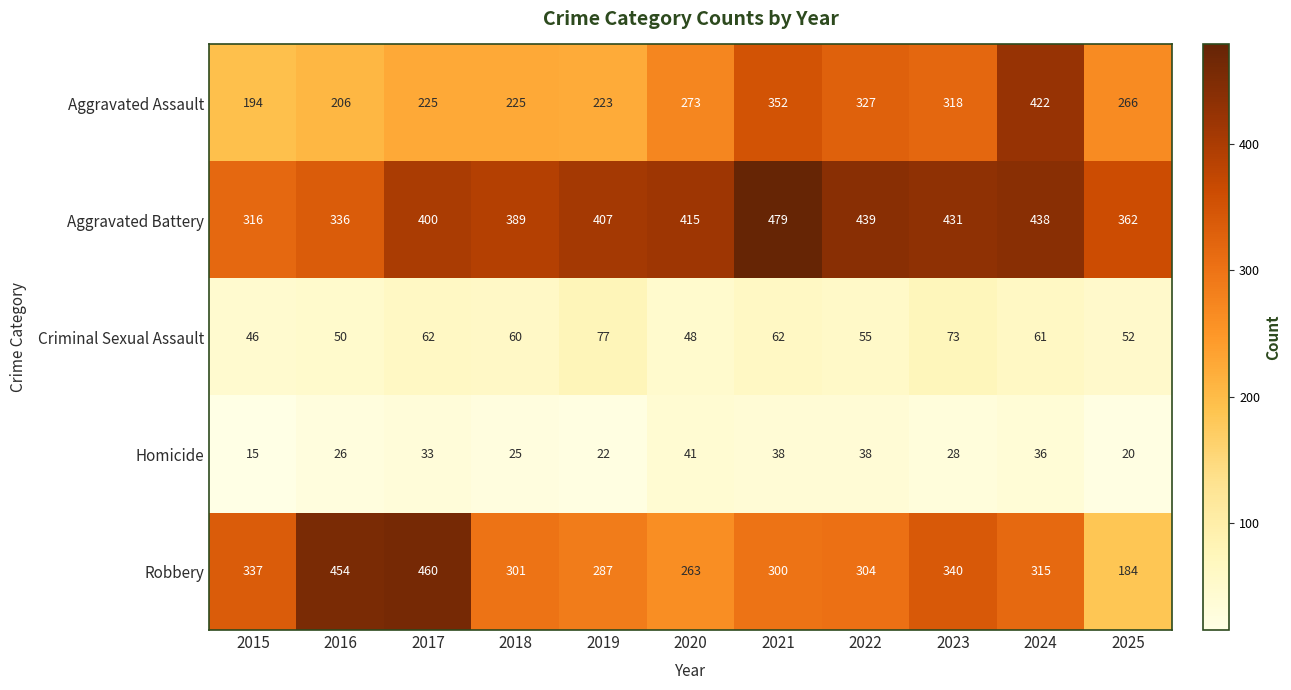

What is the maximum value for Robbery?

460